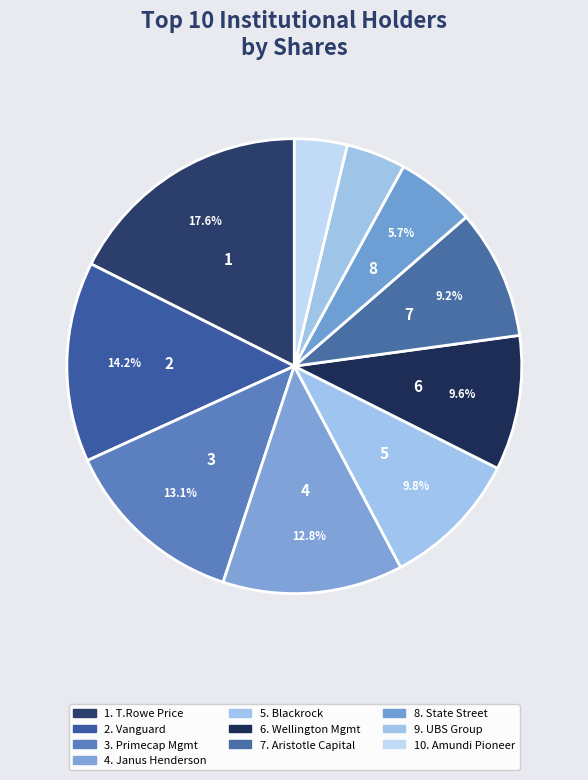

What is the largest slice in the pie chart?

Price (T.Rowe) Associates Inc